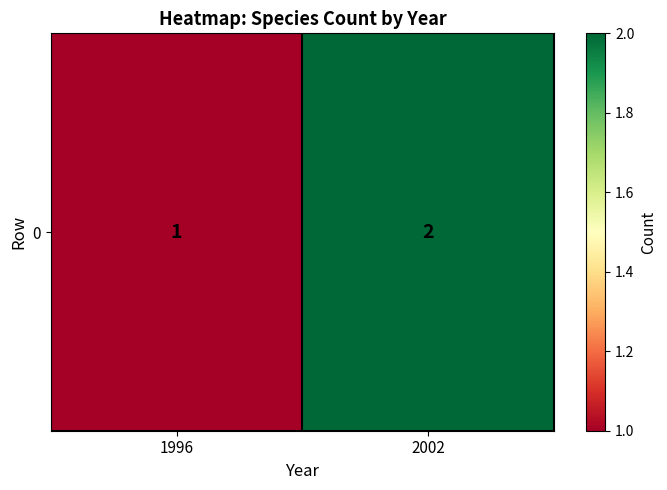

What is the average value?

2